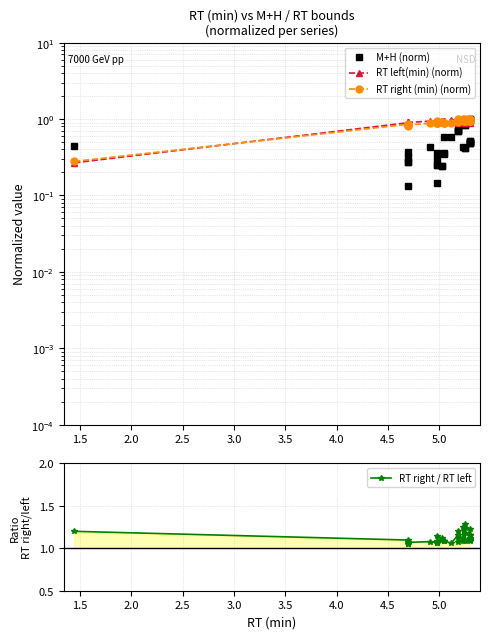

What position from the right is 3.0?

36